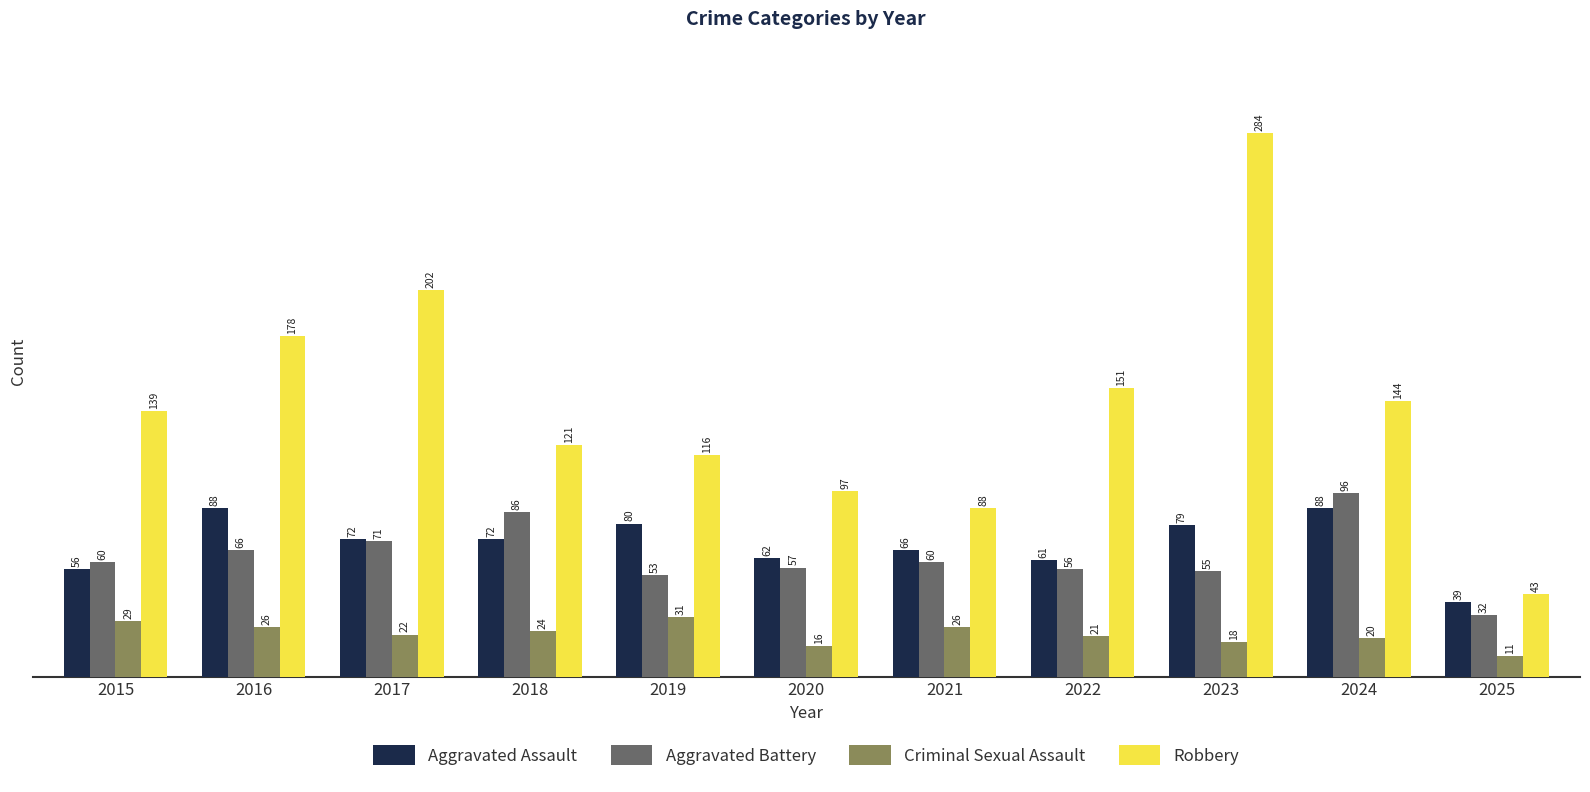

What value does the Criminal Sexual Assault series have at 2020?

16